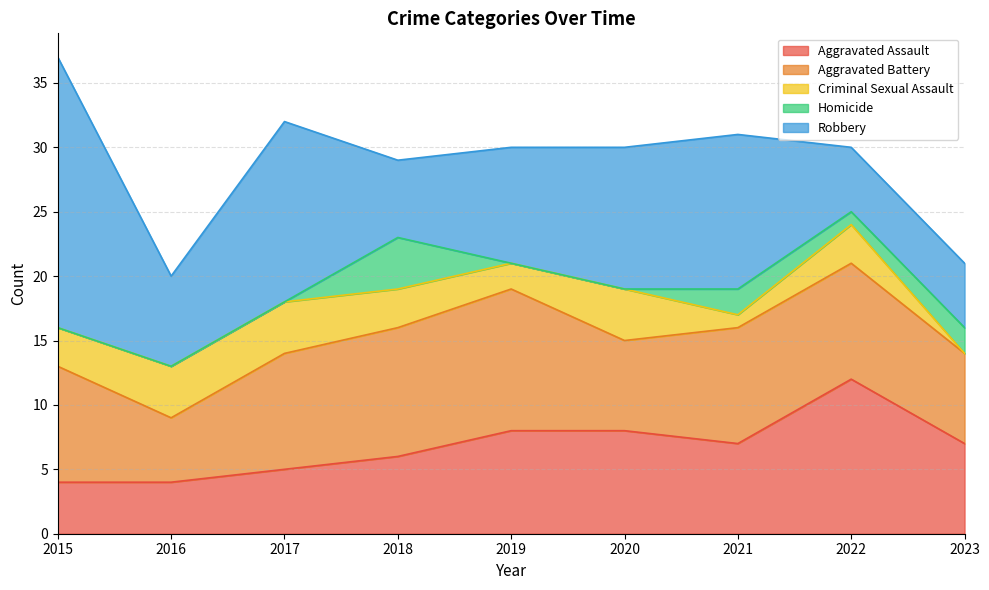

The Homicide series shows 0 at 2019. True or false?

True